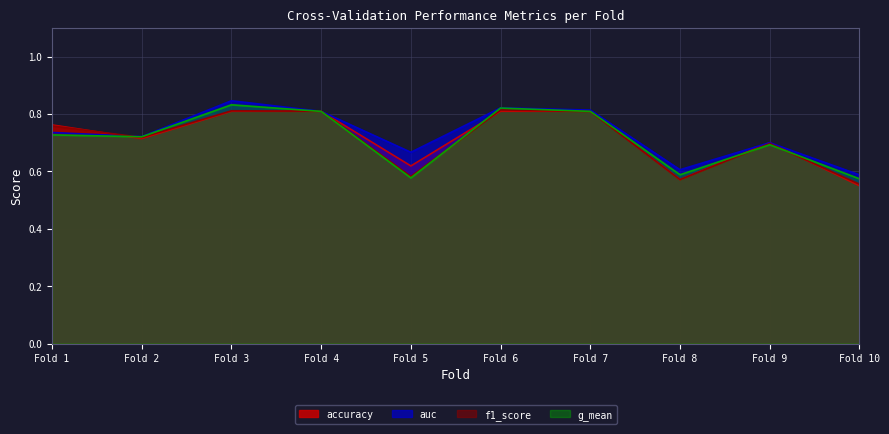

What is the difference between the second highest and second lowest values in the accuracy series?

0.2